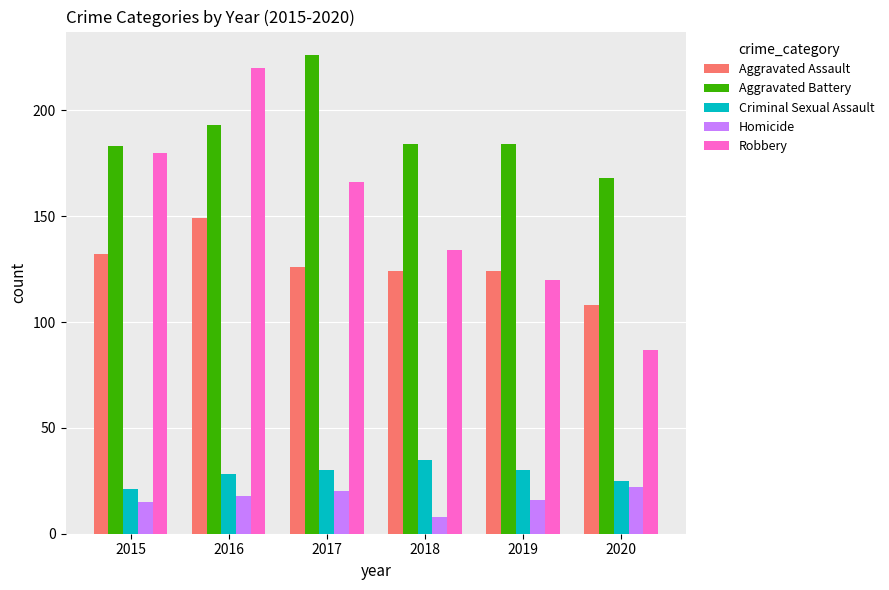

What are all the series names shown in the legend?

Aggravated Assault, Aggravated Battery, Criminal Sexual Assault, Homicide, Robbery